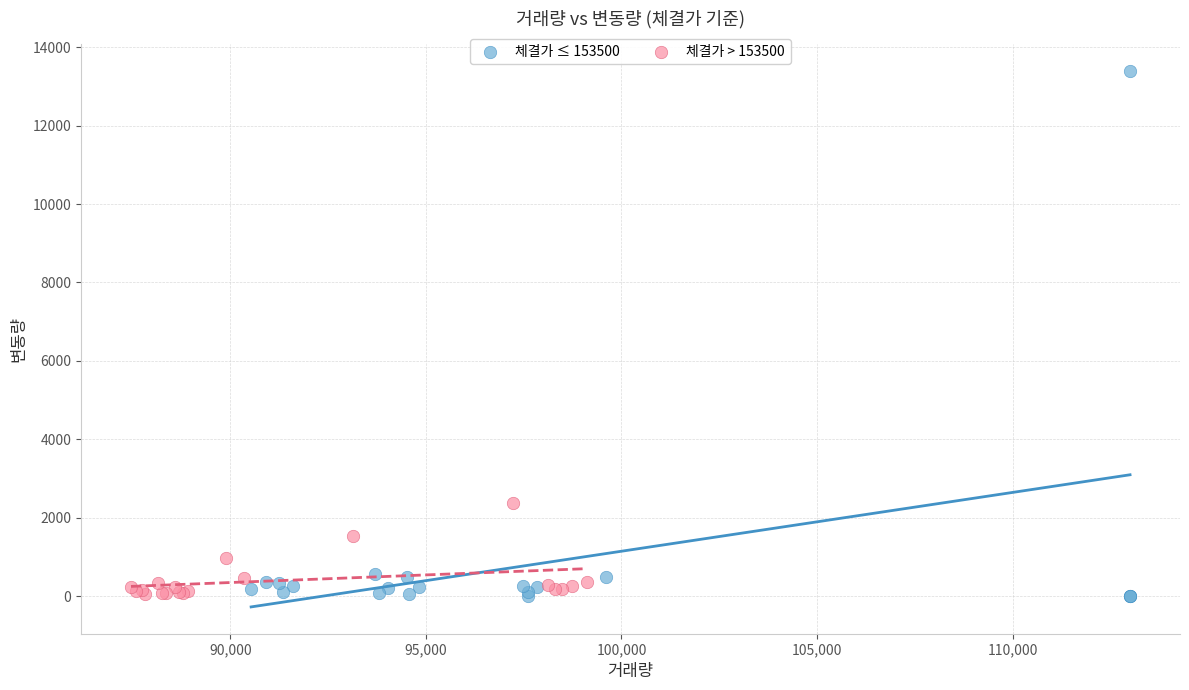

What are all the series names shown in the legend?

체결가 ≤ 153500, 체결가 > 153500